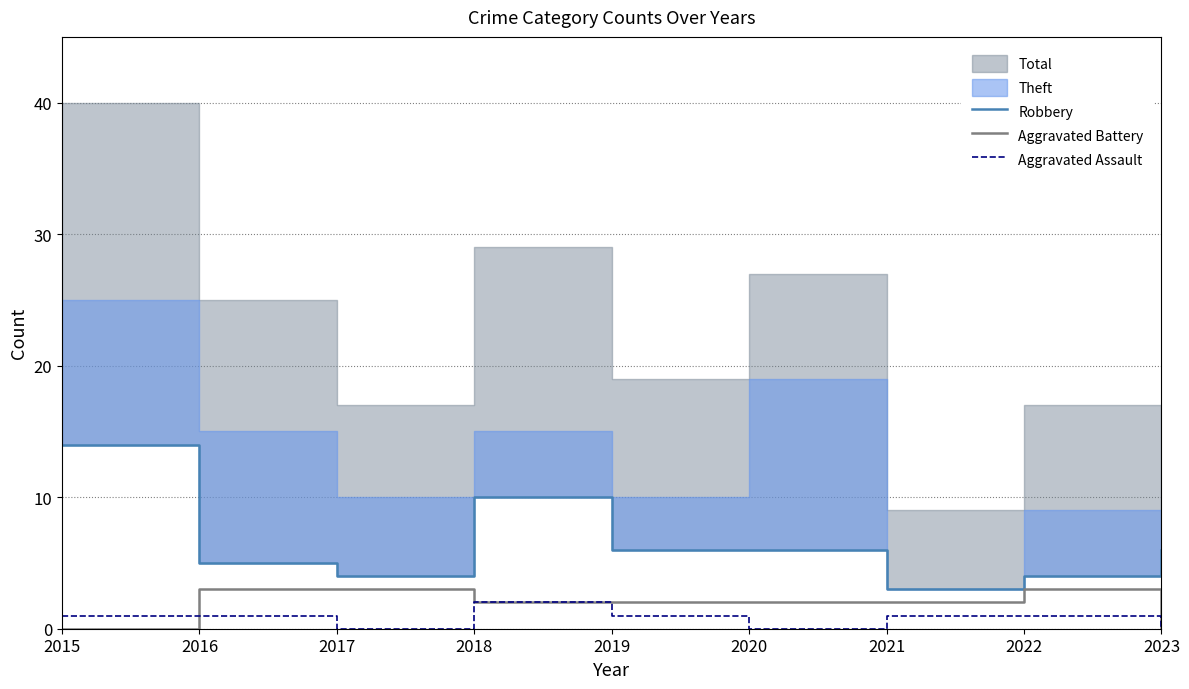

Reading left to right, extract all data points from this chart.

Robbery: 2015=14	2016=5	2017=4	2018=10	2019=6	2020=6	2021=3	2022=4	2023=6
Aggravated Battery: 2015=0	2016=3	2017=3	2018=2	2019=2	2020=2	2021=2	2022=3	2023=0
Aggravated Assault: 2015=1	2016=1	2017=0	2018=2	2019=1	2020=0	2021=1	2022=1	2023=0